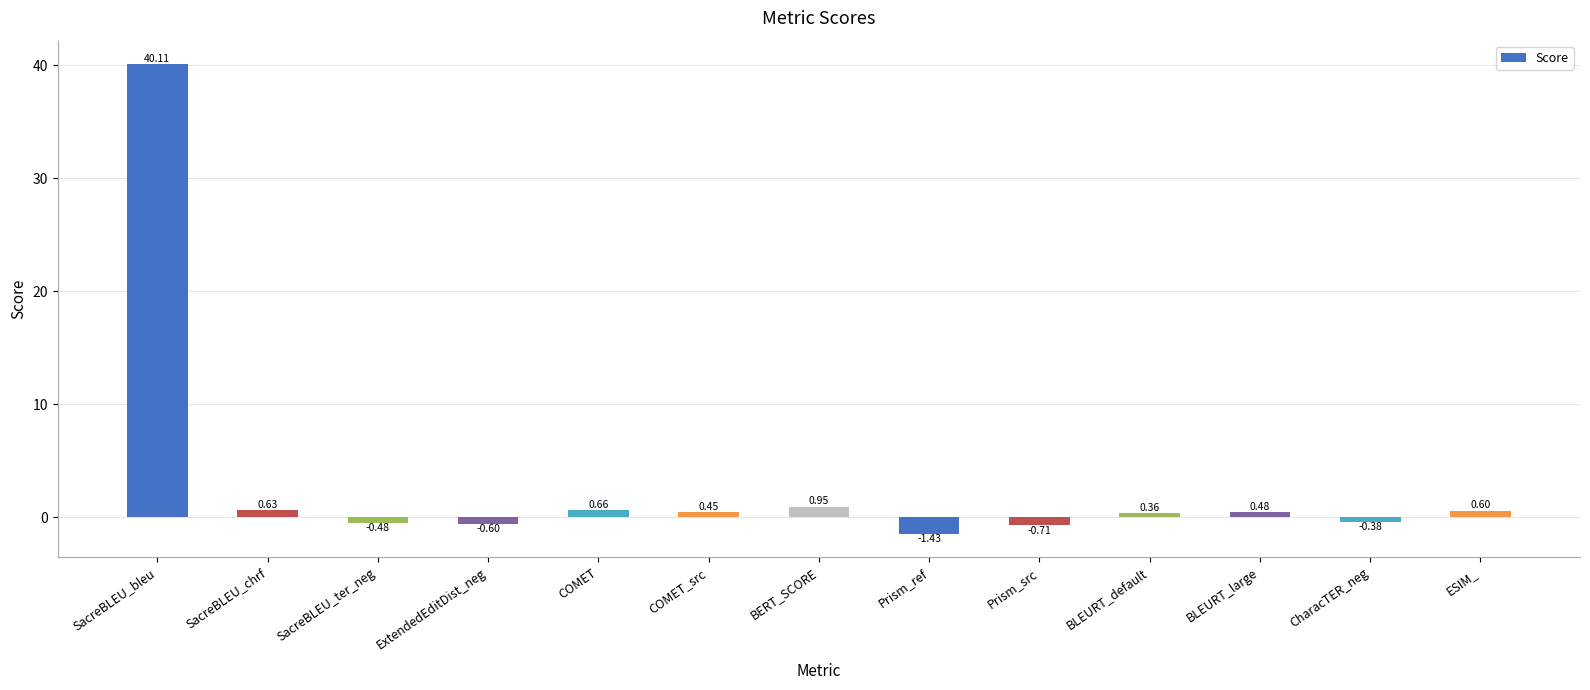

Rank the categories by value from highest to lowest.

SacreBLEU_bleu, BERT_SCORE, COMET, SacreBLEU_chrf, ESIM_, BLEURT_large, COMET_src, BLEURT_default, CharacTER_neg, SacreBLEU_ter_neg, ExtendedEditDist_neg, Prism_src, Prism_ref